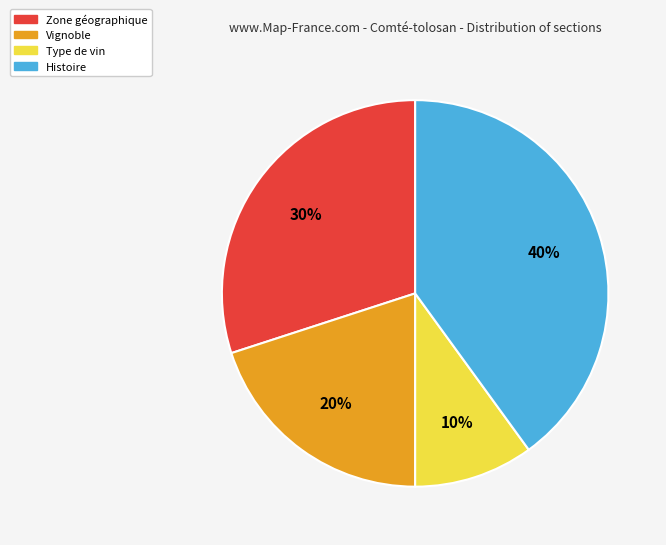

Which category has the smallest portion of the pie?

Type de vin